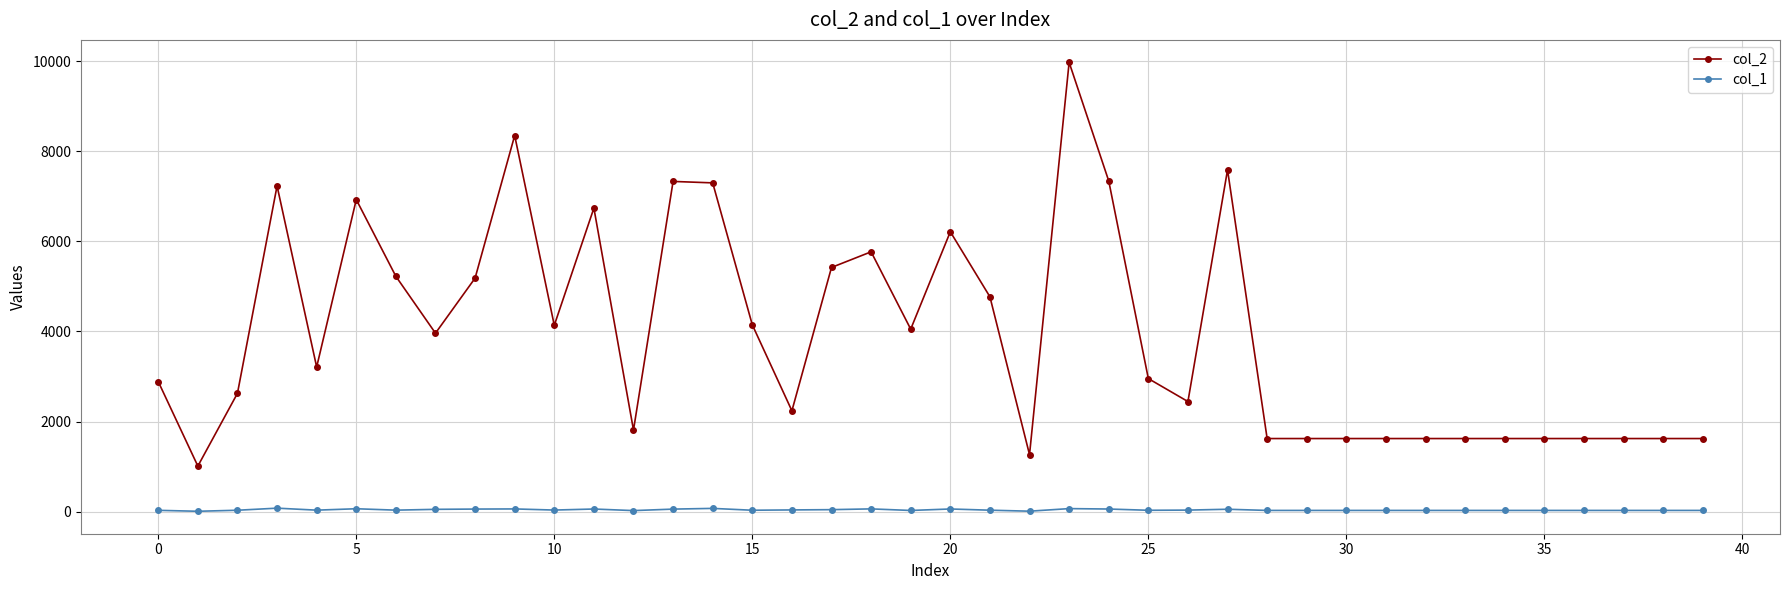

Is this an area chart (filled region under the line)?

No